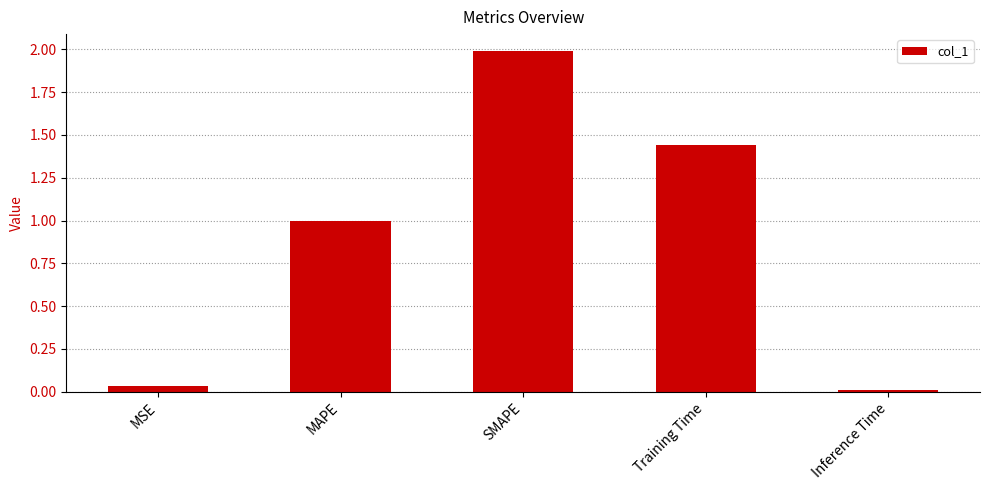

Are the bars horizontal?

No